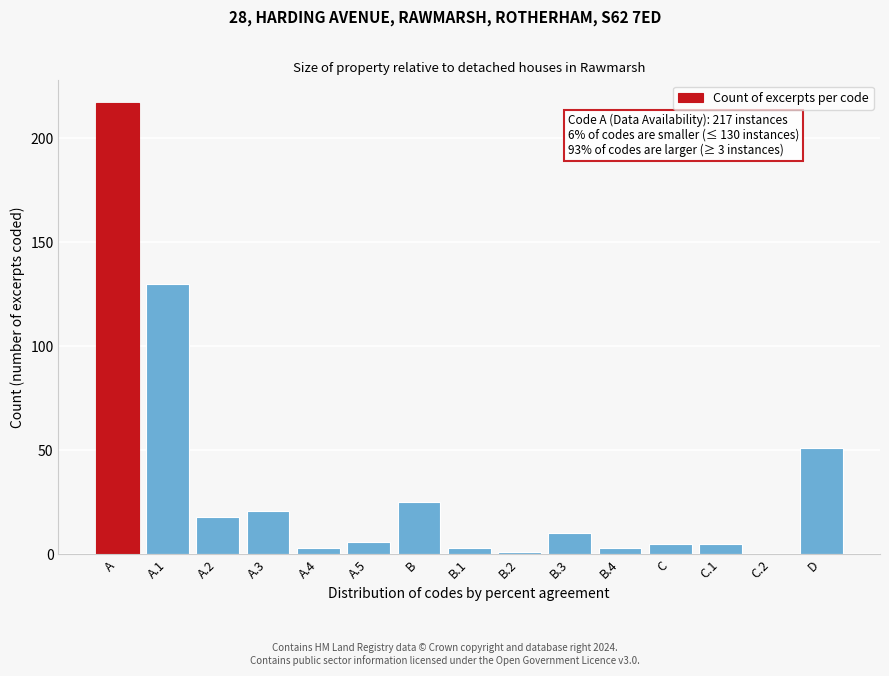

Reading right to left, list all the values displayed in this chart.

D=51	C.2=0	C.1=5	C=5	B.4=3	B.3=10	B.2=1	B.1=3	B=25	A.5=6	A.4=3	A.3=21	A.2=18	A.1=130	A=217